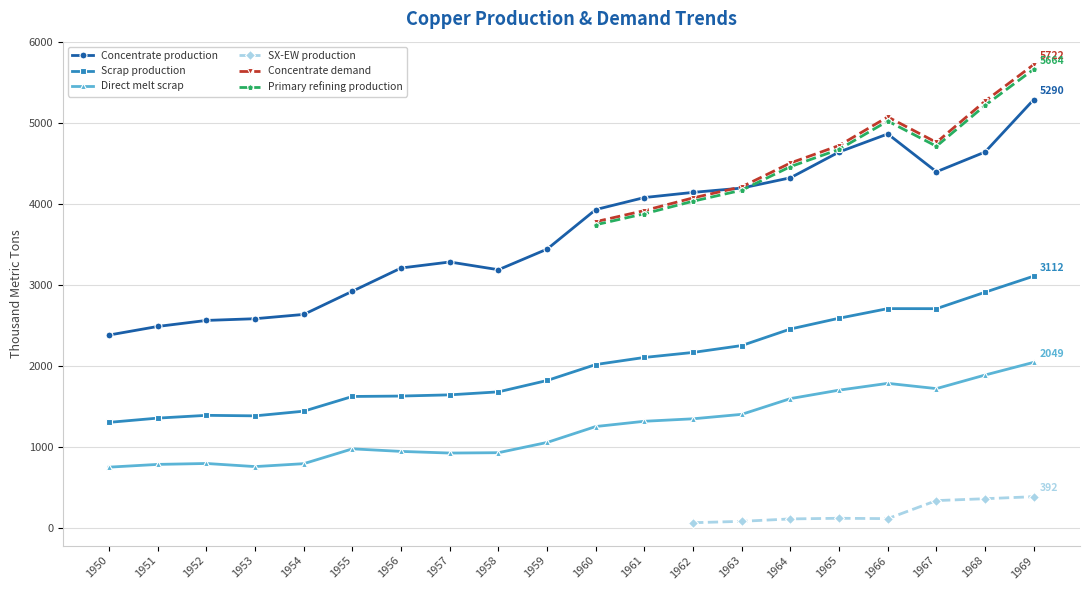

The value of Primary refining production at 1965 is 6695.5. True or false?

False